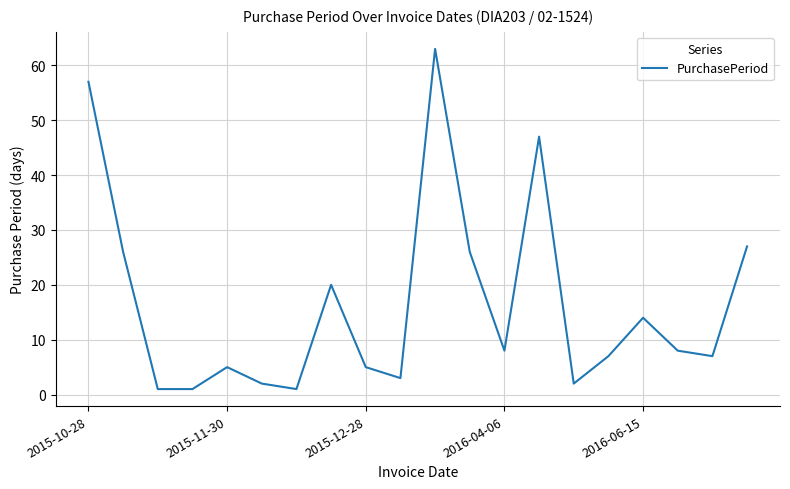

What is the greatest value displayed?

63